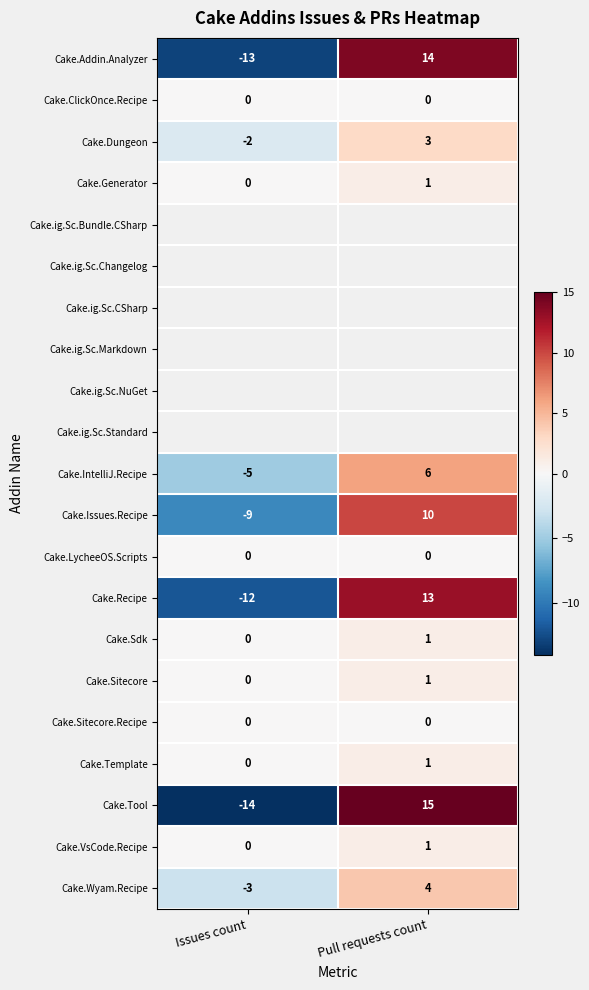

Where is Cake.Dungeon nearest to the value 0?

Issues count